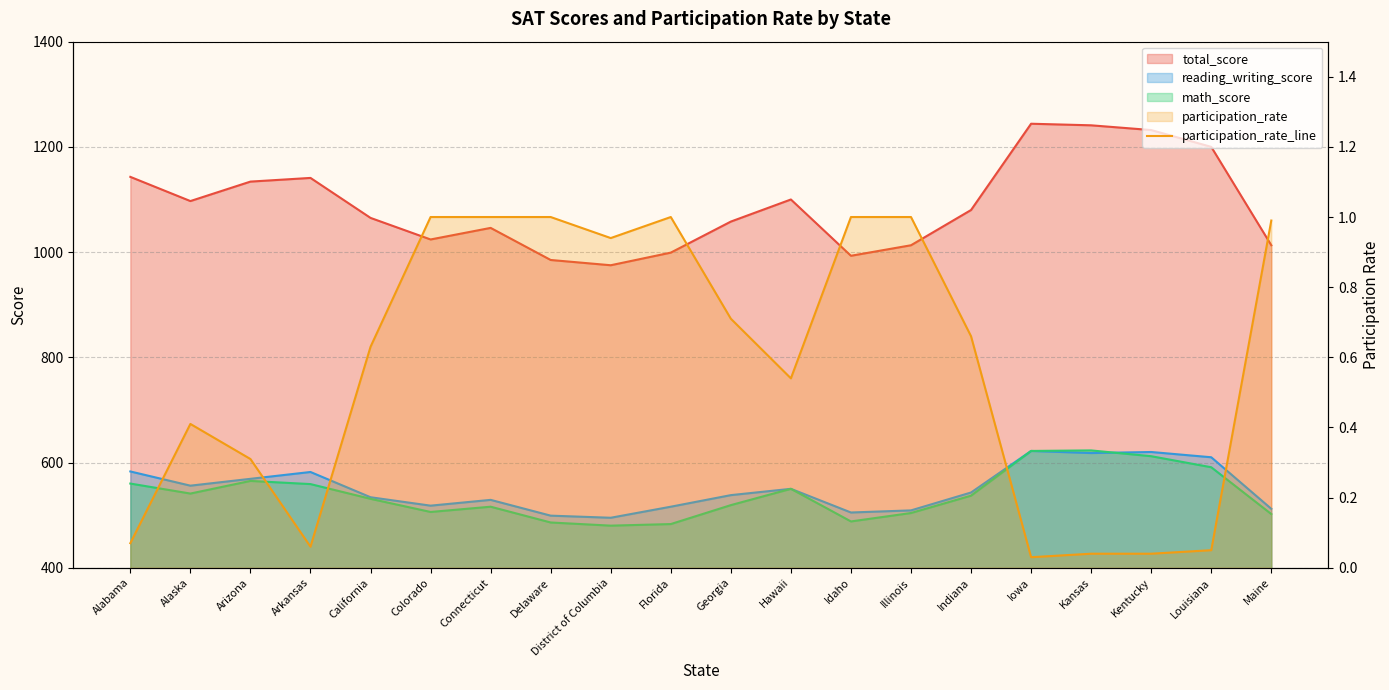

True or false: there are more than 2 points higher than both neighbors.

False